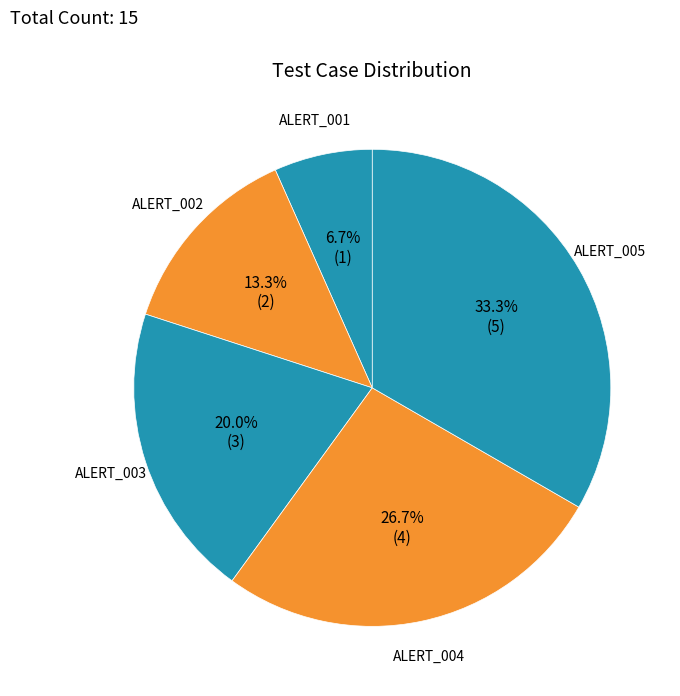

To the nearest percent, what percentage of the pie is ALERT_005?

33%